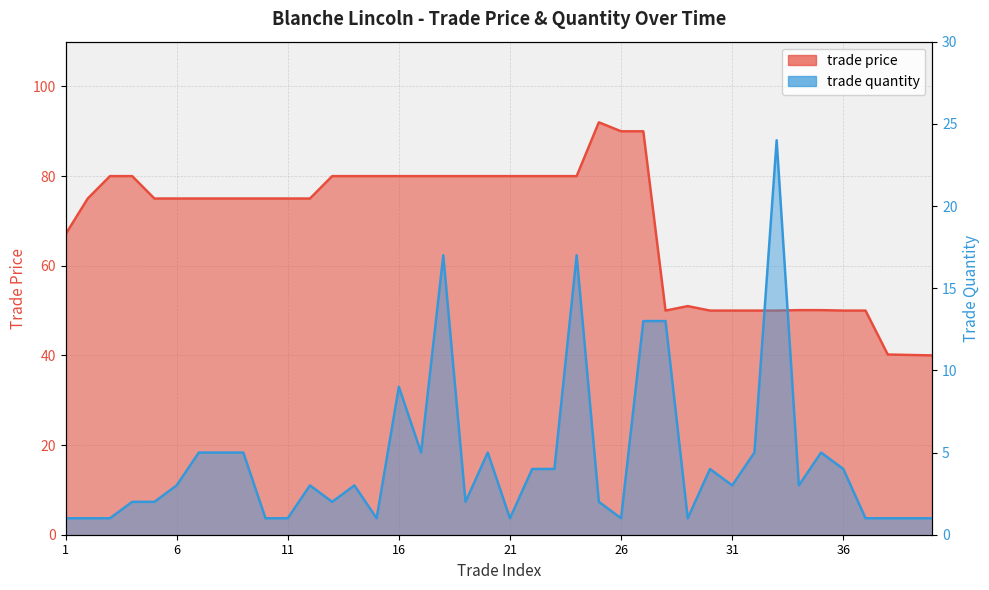

At which label does trade quantity reach its minimum?

1